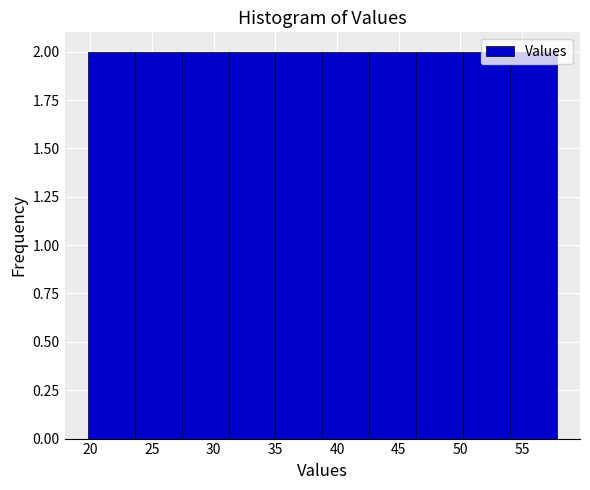

How tall is the bar that spans 42.6 to 46.4 on the x-axis? Neither the bar edges nor the heights are printed on the chart, so give them approximately, as read against the axes.

2